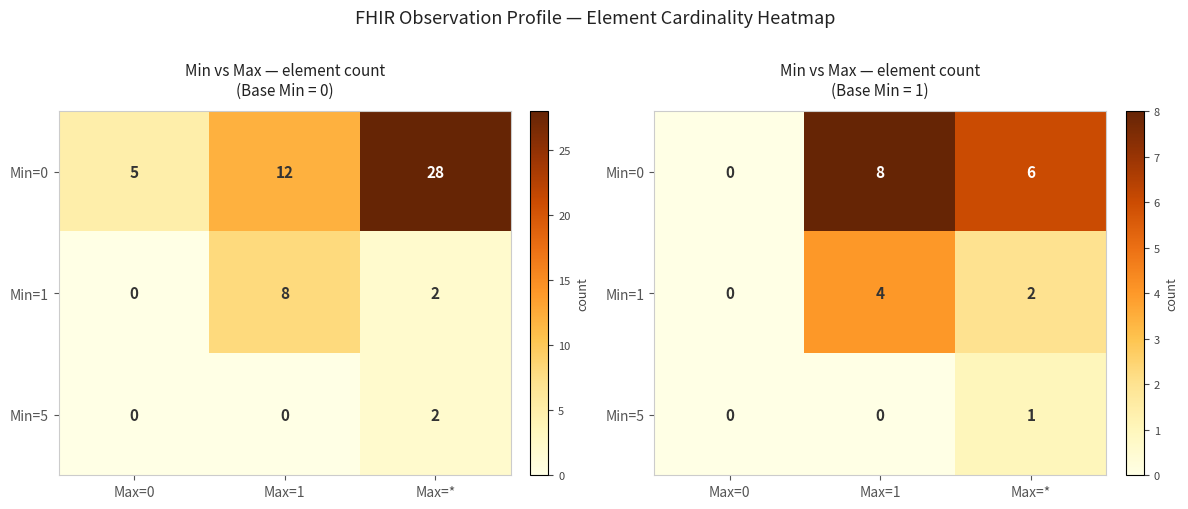

What is the sum of all Min=5 values?

1